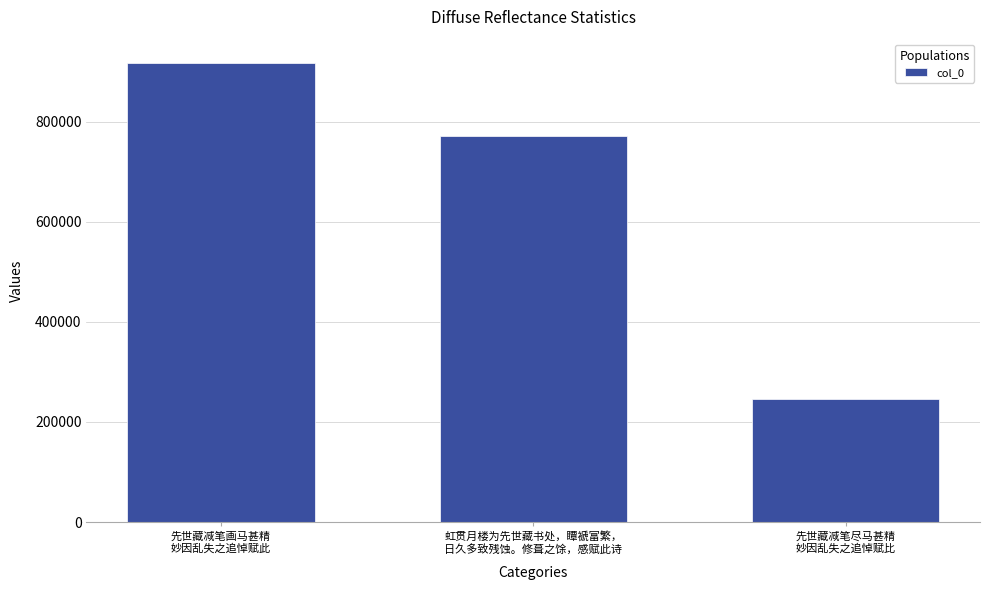

Rank the categories by value from highest to lowest.

先世藏减笔画马甚精
妙因乱失之追悼赋此, 虹贯月楼为先世藏书处，瞫褫富繁，
日久多致残蚀。修葺之馀，感赋此诗, 先世藏减笔尽马甚精
妙因乱失之追悼赋比